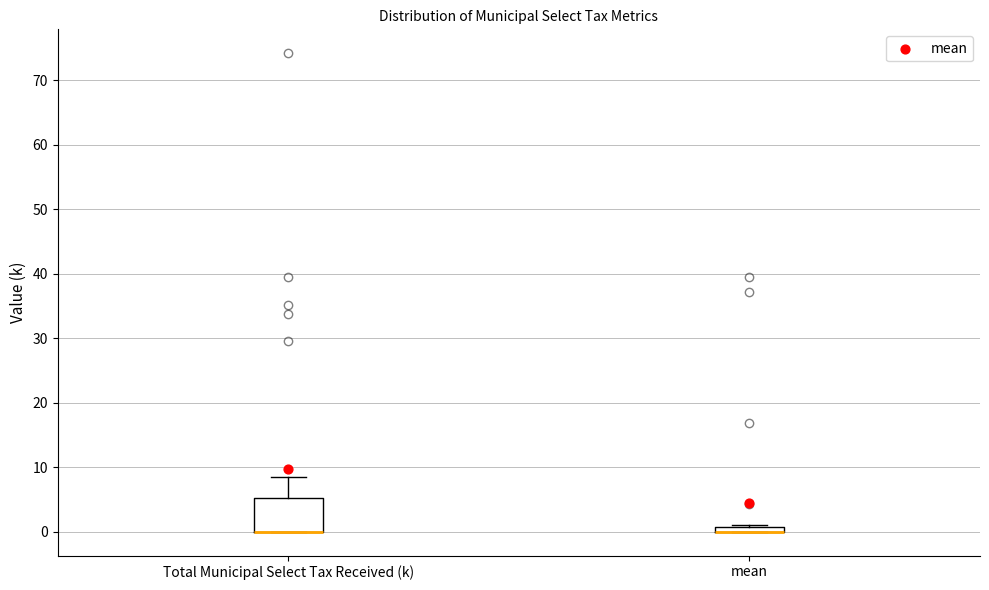

Where does the upper whisker of the box for Total Municipal Select Tax Received (k) end on the y-axis? The values are not printed on the chart, so give them approximately, as read against the axis.

9